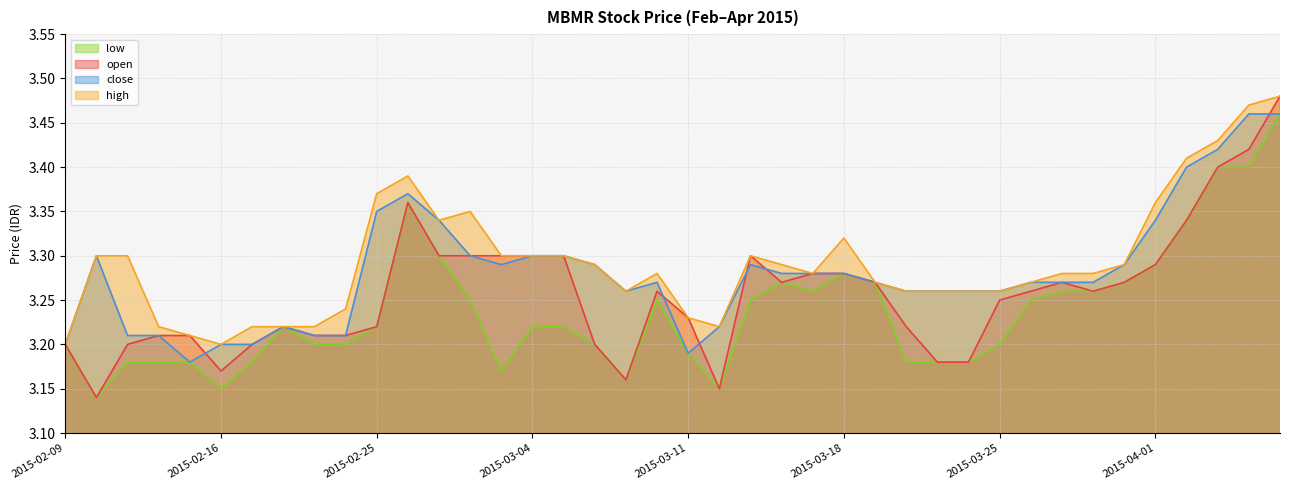

Reading right to left, list all the values displayed in this chart.

open: 2015-04-07=3.5	2015-04-06=3.4	2015-04-03=3.4	2015-04-02=3.3	2015-04-01=3.3	2015-03-31=3.3	2015-03-30=3.3	2015-03-27=3.3	2015-03-26=3.3	2015-03-25=3.2	2015-03-24=3.2	2015-03-23=3.2	2015-03-20=3.2	2015-03-19=3.3	2015-03-18=3.3	2015-03-17=3.3	2015-03-16=3.3	2015-03-13=3.3	2015-03-12=3.1	2015-03-11=3.2	2015-03-10=3.3	2015-03-09=3.2	2015-03-06=3.2	2015-03-05=3.3	2015-03-04=3.3	2015-03-03=3.3	2015-03-02=3.3	2015-02-27=3.3	2015-02-26=3.4	2015-02-25=3.2	2015-02-24=3.2	2015-02-23=3.2	2015-02-18=3.2	2015-02-17=3.2	2015-02-16=3.2	2015-02-13=3.2	2015-02-12=3.2	2015-02-11=3.2	2015-02-10=3.1	2015-02-09=3.2
high: 2015-04-07=3.5	2015-04-06=3.5	2015-04-03=3.4	2015-04-02=3.4	2015-04-01=3.4	2015-03-31=3.3	2015-03-30=3.3	2015-03-27=3.3	2015-03-26=3.3	2015-03-25=3.3	2015-03-24=3.3	2015-03-23=3.3	2015-03-20=3.3	2015-03-19=3.3	2015-03-18=3.3	2015-03-17=3.3	2015-03-16=3.3	2015-03-13=3.3	2015-03-12=3.2	2015-03-11=3.2	2015-03-10=3.3	2015-03-09=3.3	2015-03-06=3.3	2015-03-05=3.3	2015-03-04=3.3	2015-03-03=3.3	2015-03-02=3.4	2015-02-27=3.3	2015-02-26=3.4	2015-02-25=3.4	2015-02-24=3.2	2015-02-23=3.2	2015-02-18=3.2	2015-02-17=3.2	2015-02-16=3.2	2015-02-13=3.2	2015-02-12=3.2	2015-02-11=3.3	2015-02-10=3.3	2015-02-09=3.2
low: 2015-04-07=3.5	2015-04-06=3.4	2015-04-03=3.4	2015-04-02=3.3	2015-04-01=3.3	2015-03-31=3.3	2015-03-30=3.3	2015-03-27=3.3	2015-03-26=3.2	2015-03-25=3.2	2015-03-24=3.2	2015-03-23=3.2	2015-03-20=3.2	2015-03-19=3.3	2015-03-18=3.3	2015-03-17=3.3	2015-03-16=3.3	2015-03-13=3.2	2015-03-12=3.1	2015-03-11=3.2	2015-03-10=3.2	2015-03-09=3.2	2015-03-06=3.2	2015-03-05=3.2	2015-03-04=3.2	2015-03-03=3.2	2015-03-02=3.2	2015-02-27=3.3	2015-02-26=3.4	2015-02-25=3.2	2015-02-24=3.2	2015-02-23=3.2	2015-02-18=3.2	2015-02-17=3.2	2015-02-16=3.1	2015-02-13=3.2	2015-02-12=3.2	2015-02-11=3.2	2015-02-10=3.1	2015-02-09=3.2
close: 2015-04-07=3.5	2015-04-06=3.5	2015-04-03=3.4	2015-04-02=3.4	2015-04-01=3.3	2015-03-31=3.3	2015-03-30=3.3	2015-03-27=3.3	2015-03-26=3.3	2015-03-25=3.3	2015-03-24=3.3	2015-03-23=3.3	2015-03-20=3.3	2015-03-19=3.3	2015-03-18=3.3	2015-03-17=3.3	2015-03-16=3.3	2015-03-13=3.3	2015-03-12=3.2	2015-03-11=3.2	2015-03-10=3.3	2015-03-09=3.3	2015-03-06=3.3	2015-03-05=3.3	2015-03-04=3.3	2015-03-03=3.3	2015-03-02=3.3	2015-02-27=3.3	2015-02-26=3.4	2015-02-25=3.4	2015-02-24=3.2	2015-02-23=3.2	2015-02-18=3.2	2015-02-17=3.2	2015-02-16=3.2	2015-02-13=3.2	2015-02-12=3.2	2015-02-11=3.2	2015-02-10=3.3	2015-02-09=3.2